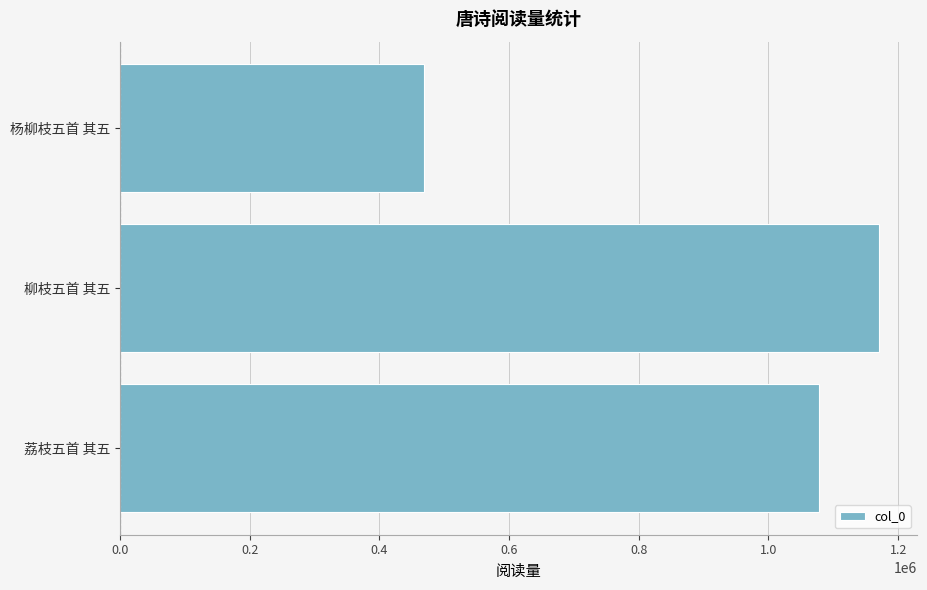

Reading bottom to top, extract all data points from this chart.

荔枝五首 其五=1077965	柳枝五首 其五=1170871	杨柳枝五首 其五=468599